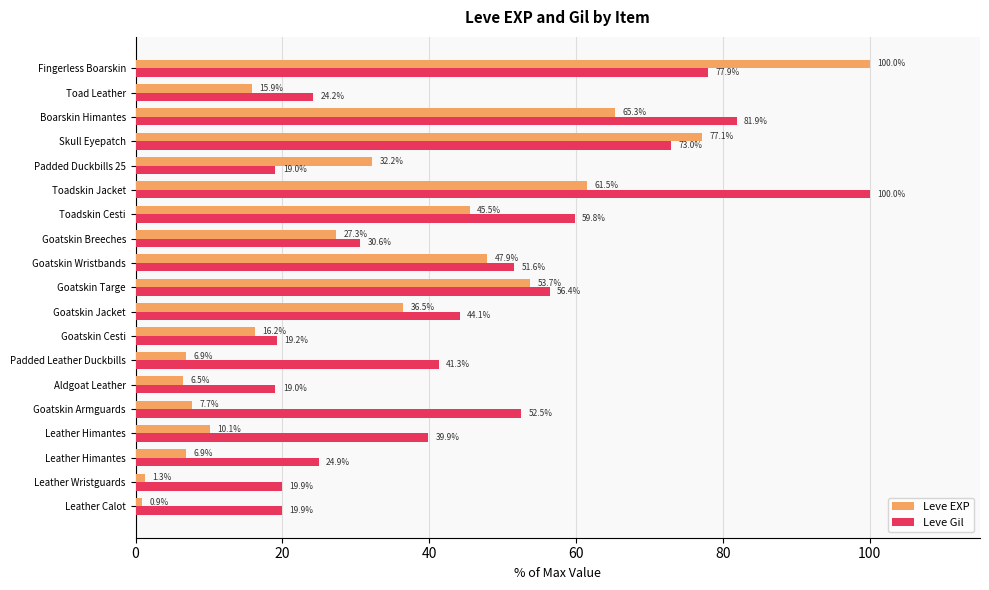

How many series are shown in this chart?

2